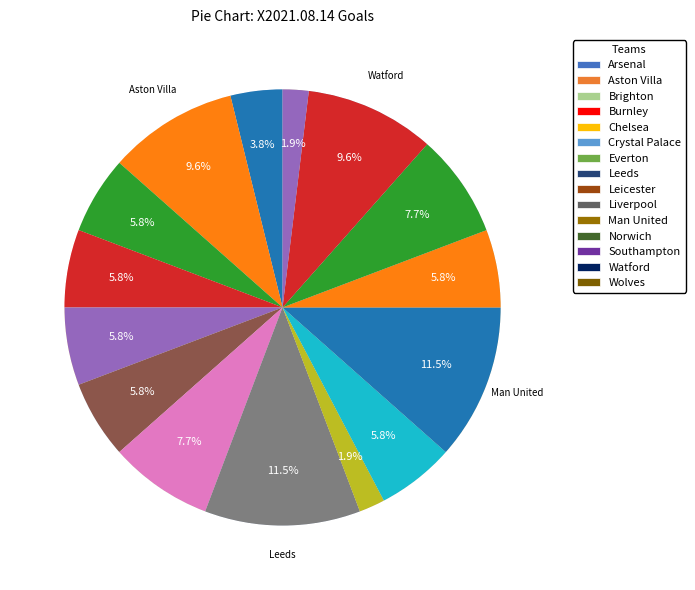

What is the change in value from Man United to Southampton?

-2